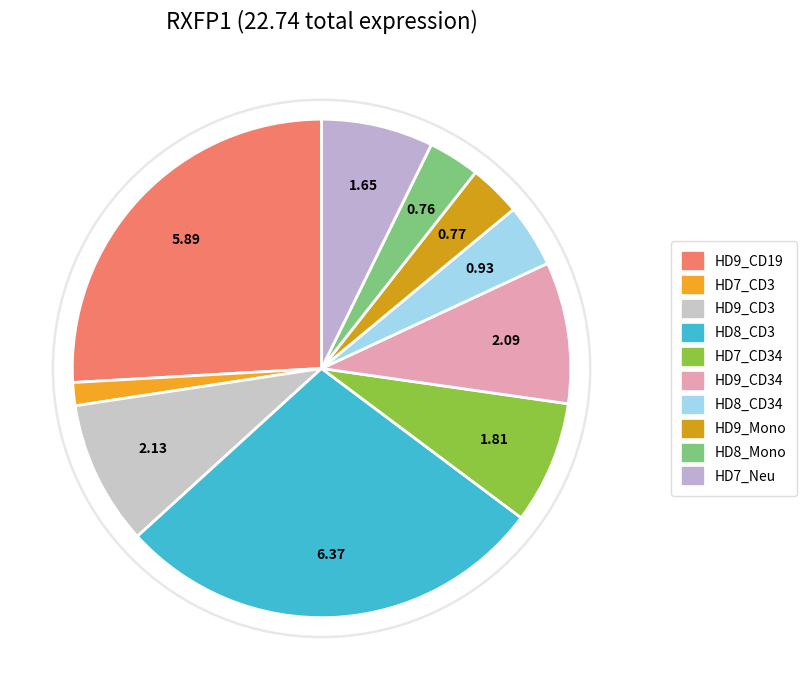

Is it true that HD8_CD3 is 28% of the pie?

True